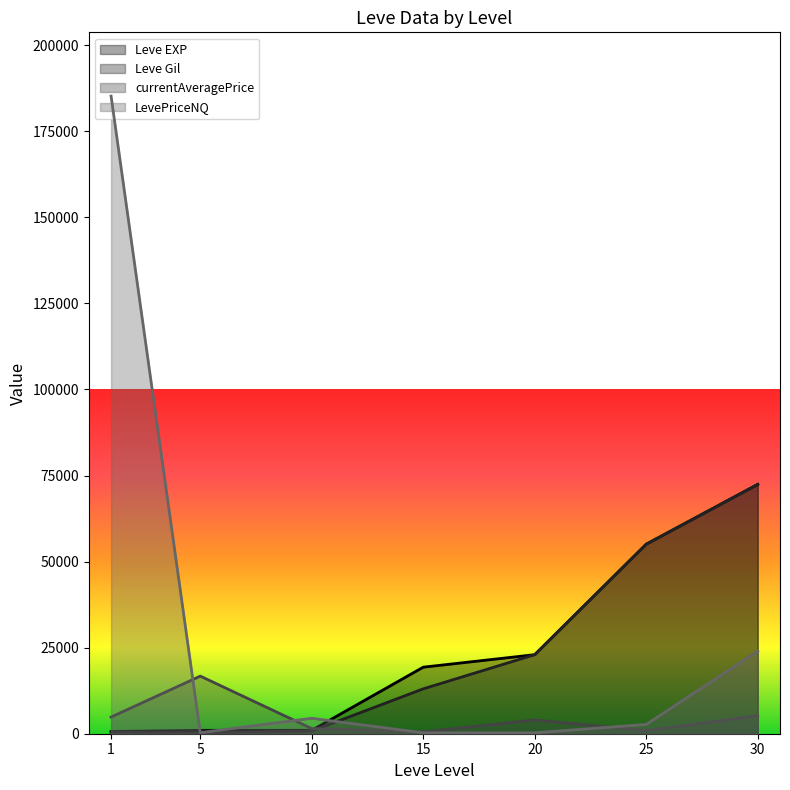

Which category has the highest value in the LevePriceNQ series?

1